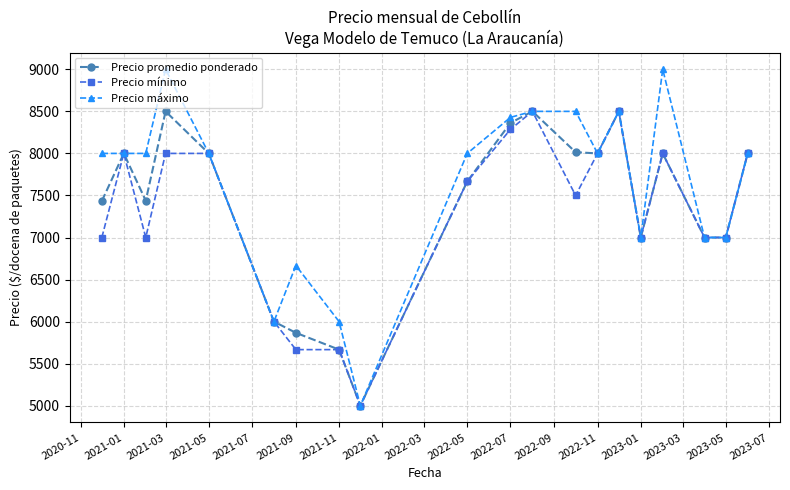

How many distinct data groups are displayed?

3